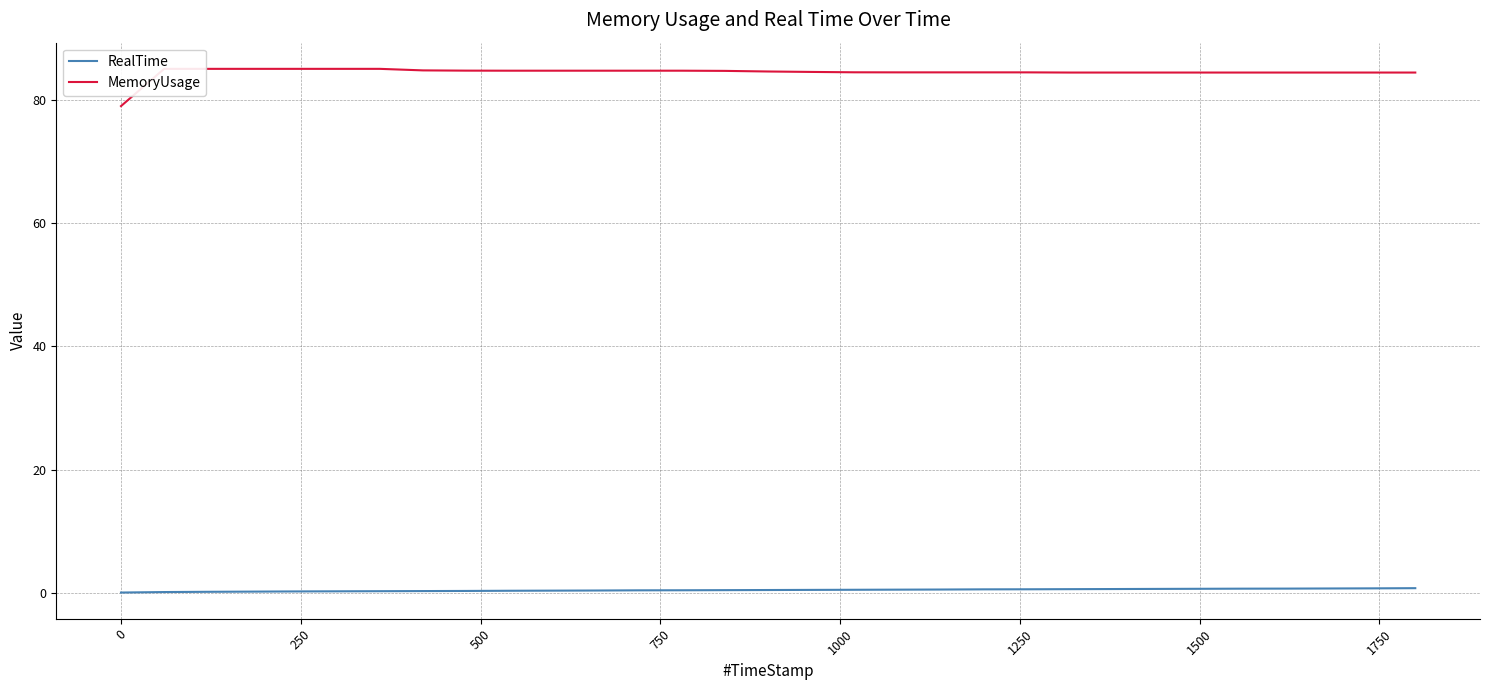

What is the sum of all RealTime values?

13.1